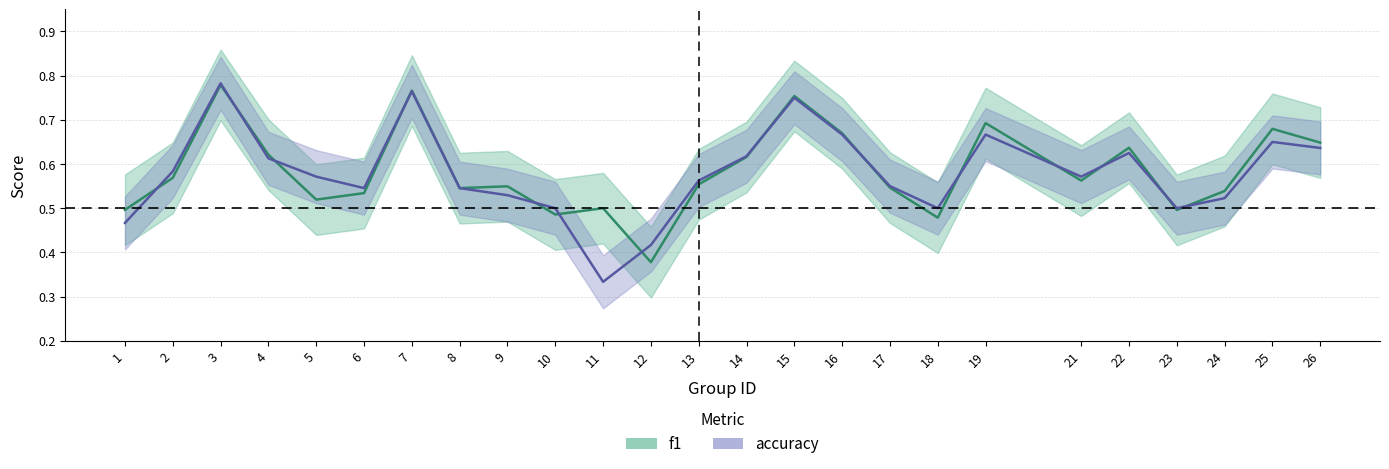

What is the minimum value for f1?

0.4